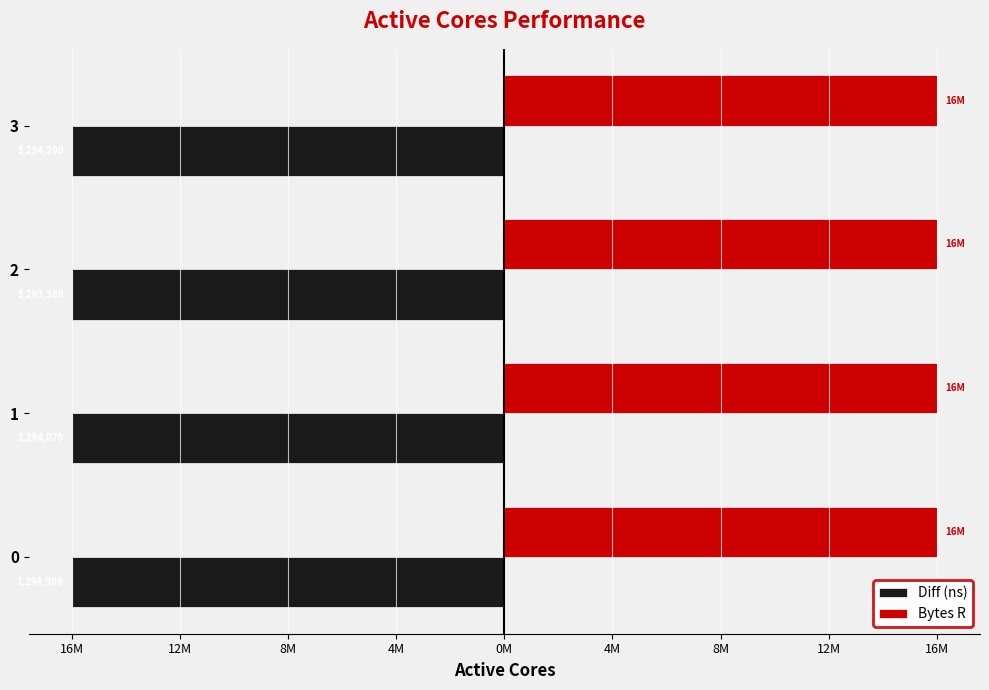

Rank the series by their maximum value, from highest to lowest.

Bytes R, Diff (ns)